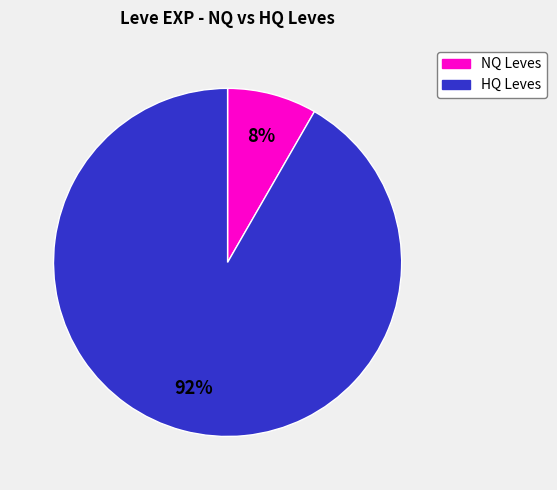

What percentage is the NQ Leves slice, to the nearest percent?

8%